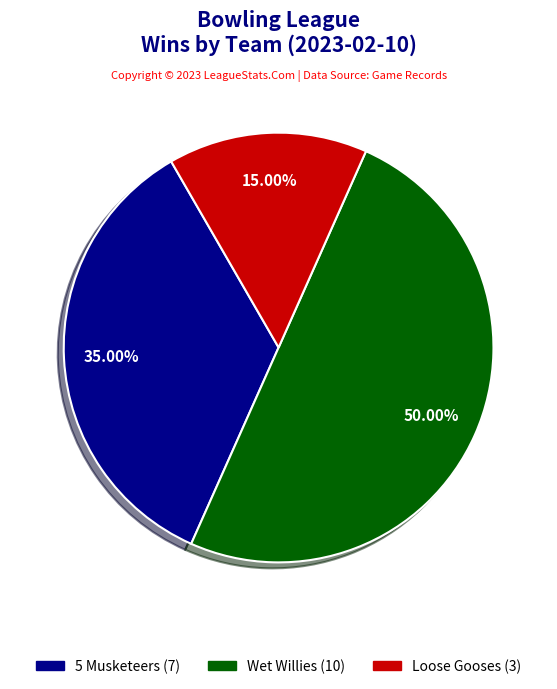

Is 5 Musketeers the majority of the pie?

No